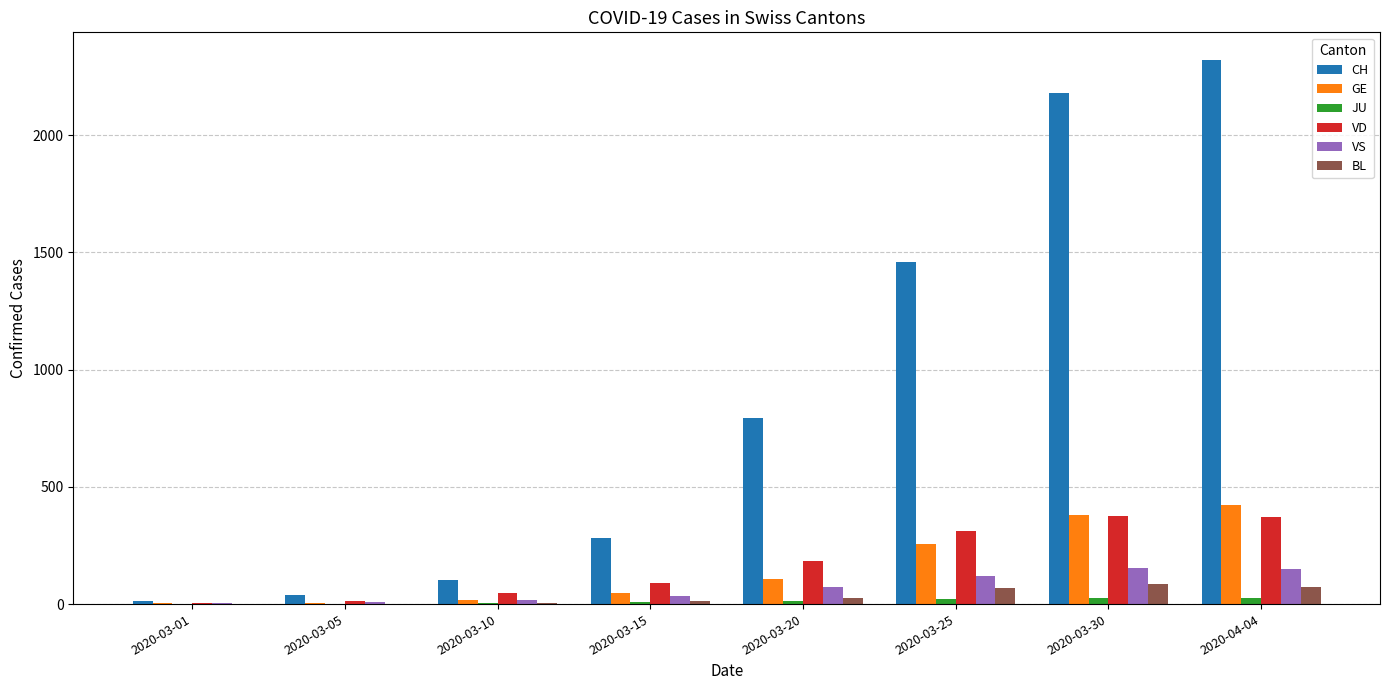

What is the sum of all GE values?

1242